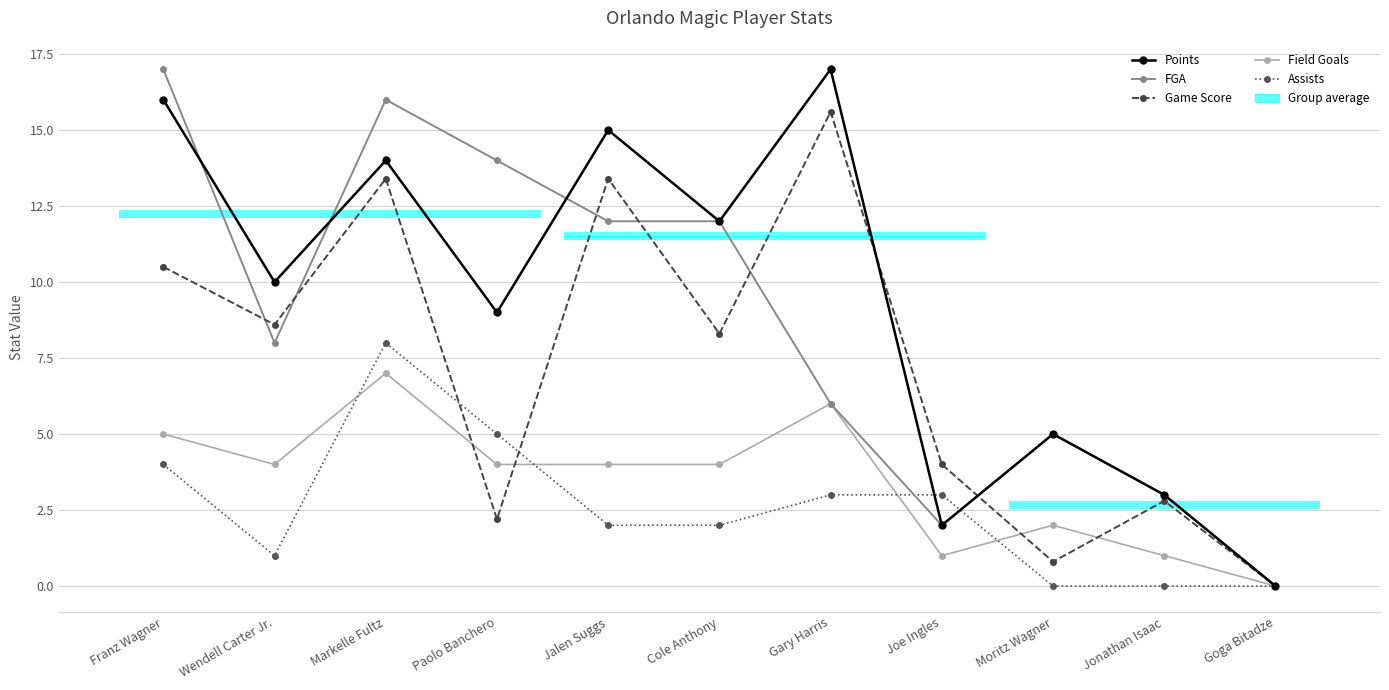

Which has a higher value, Franz Wagner or Gary Harris?

Gary Harris